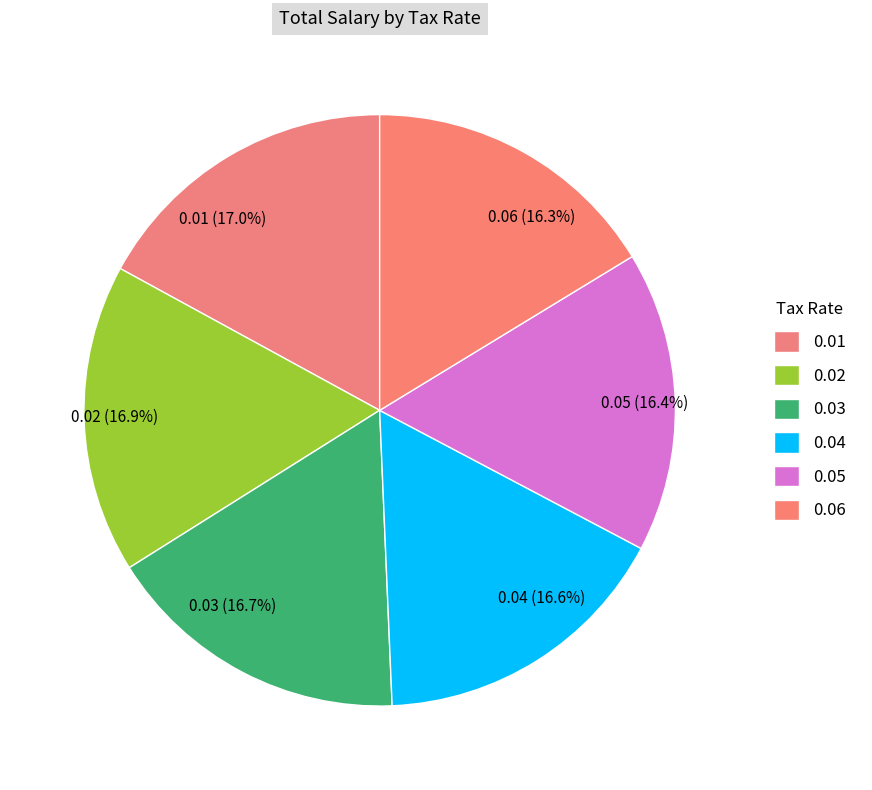

True or false: 0.03 accounts for 25% of the total.

False